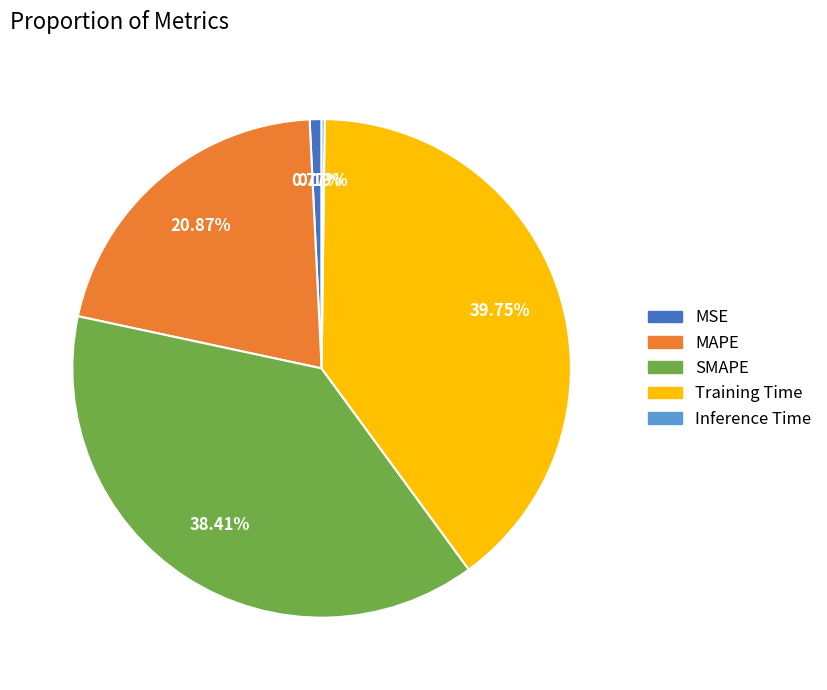

To the nearest percent, what is the average slice percentage?

20%